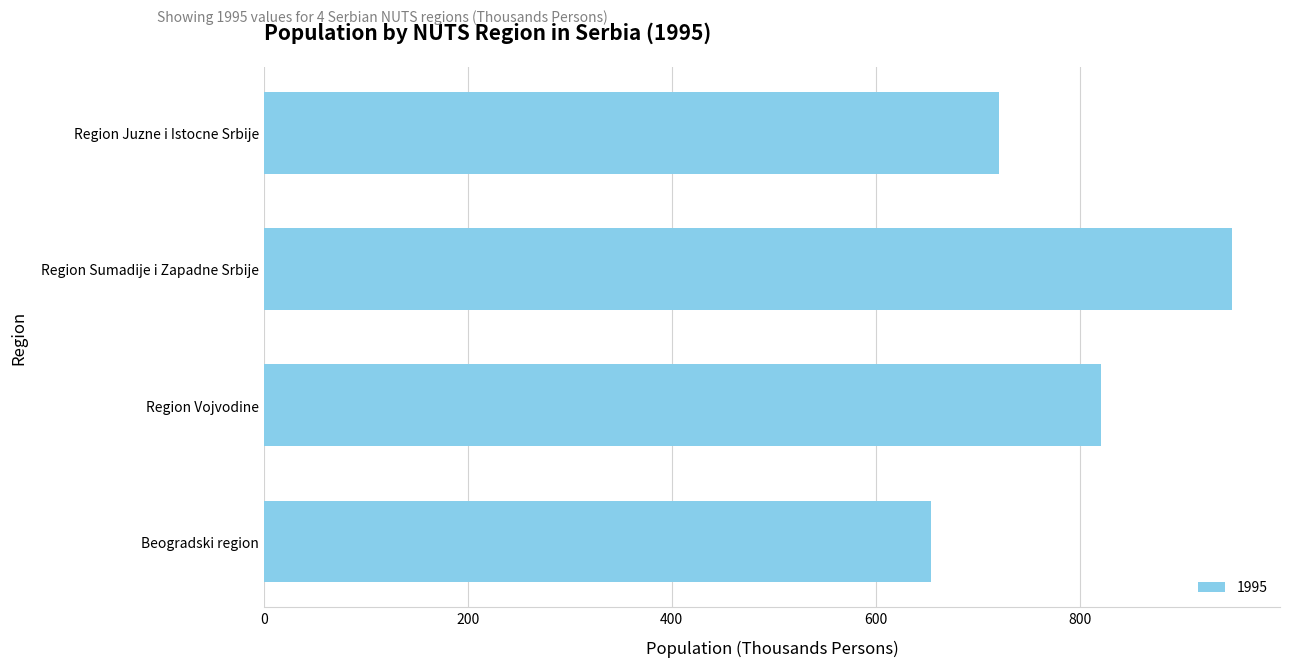

List the labels in order of value, smallest first.

Beogradski region, Region Juzne i Istocne Srbije, Region Vojvodine, Region Sumadije i Zapadne Srbije